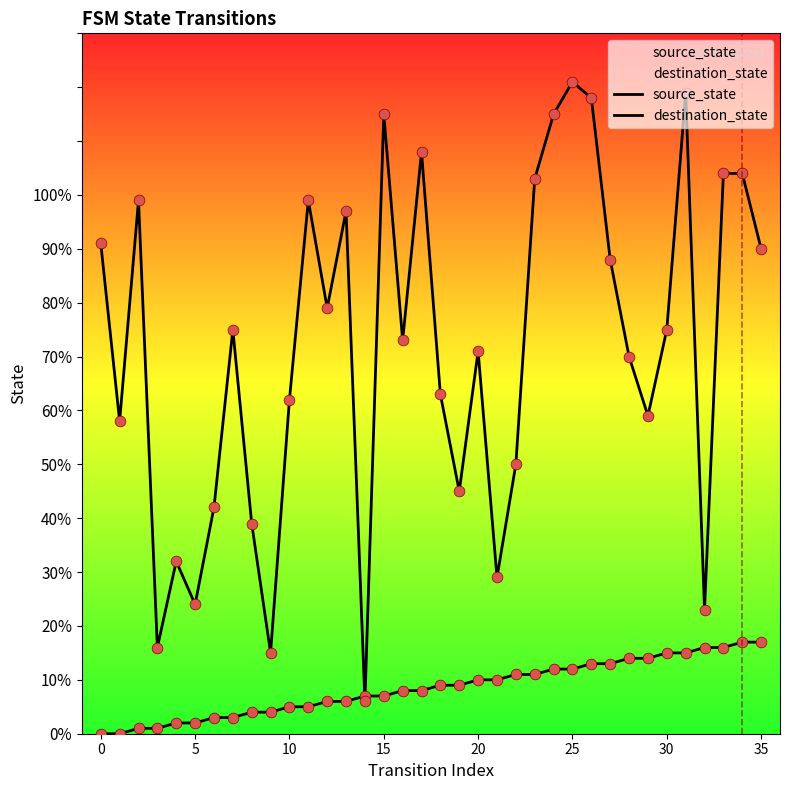

Which series has the largest total across all categories?

destination_state